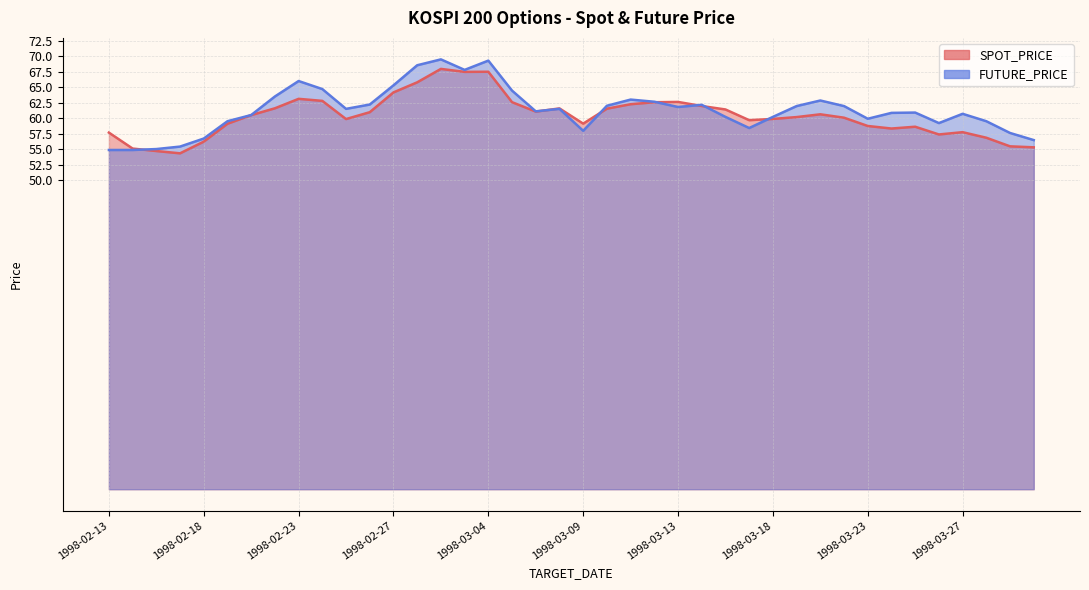

Where is the first local maximum for SPOT_PRICE?

1998-02-23